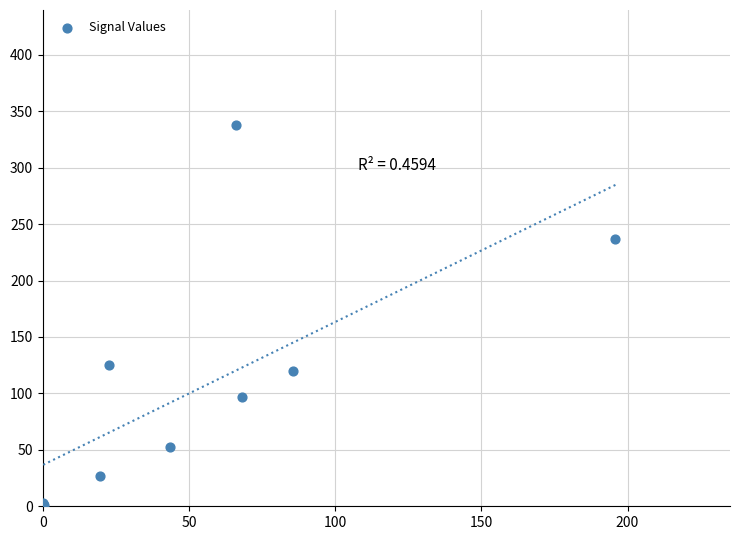

What Y value in the scatter plot is closest to 169?

124.9